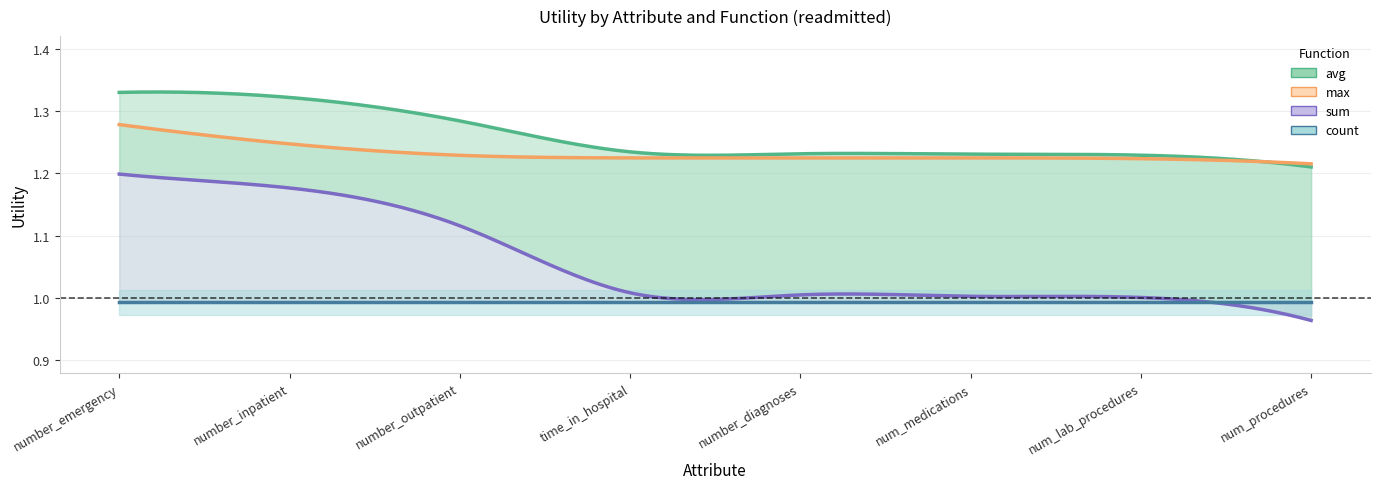

At which label is sum closest to 1?

num_lab_procedures